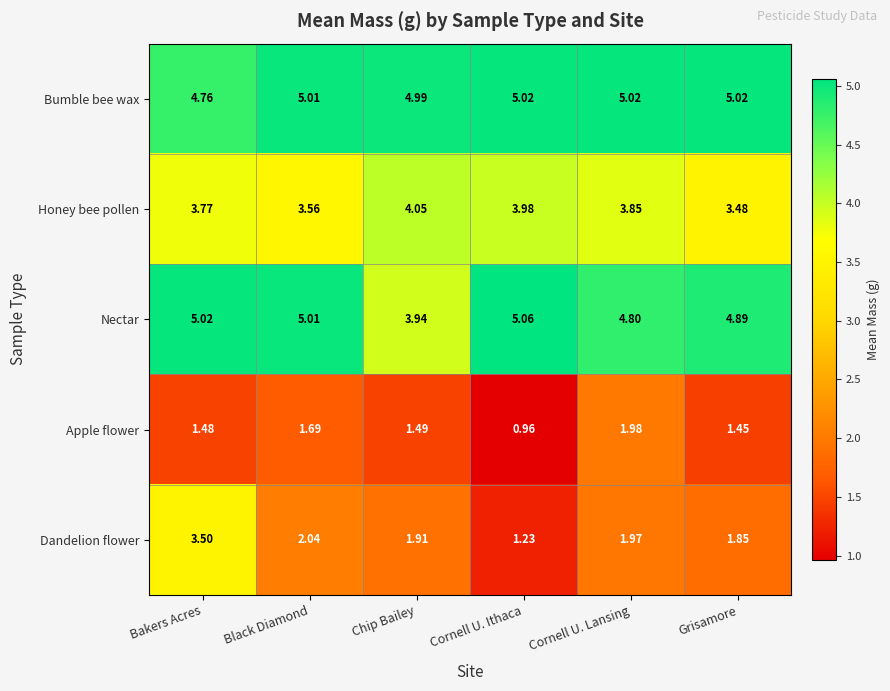

Where is Bumble bee wax nearest to the value 4?

Bakers Acres